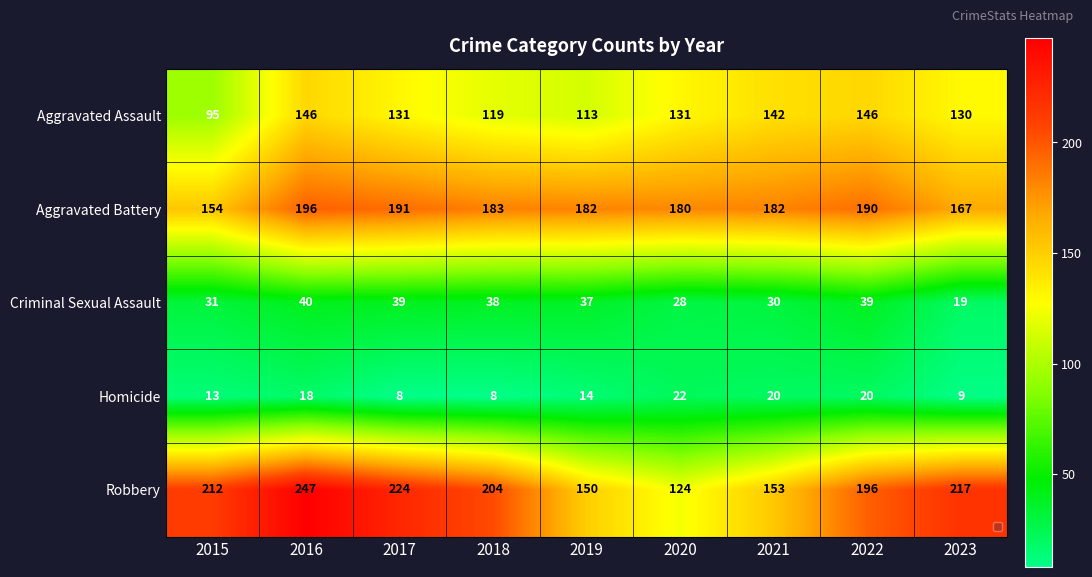

The value of Criminal Sexual Assault at 2023 is 11. True or false?

False